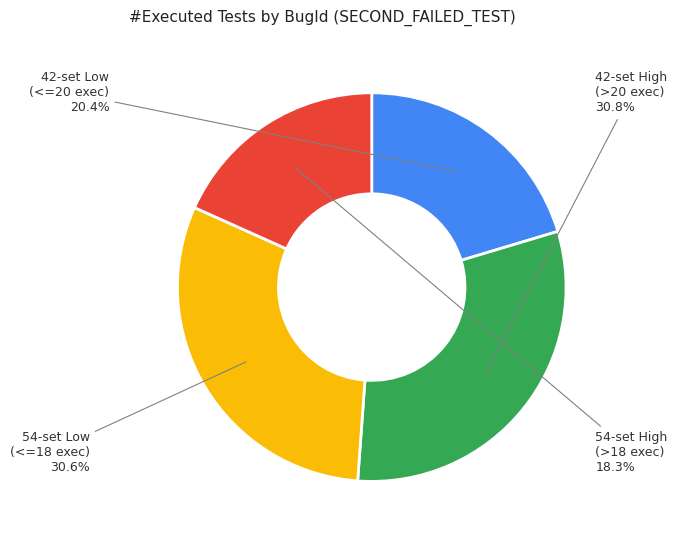

To the nearest percent, what is the difference between the largest and smallest slice percentages?

12%